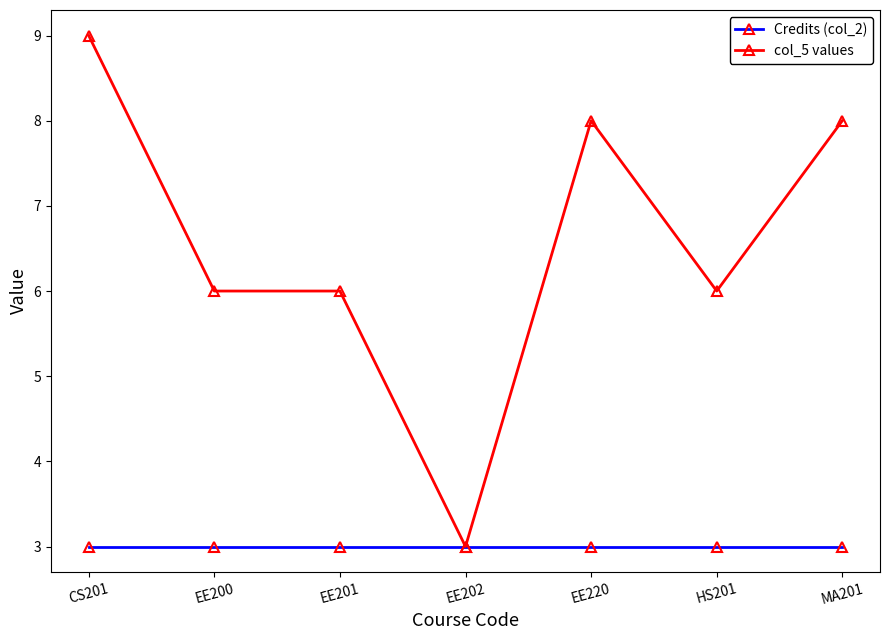

Which series has the largest total across all categories?

col_5 values